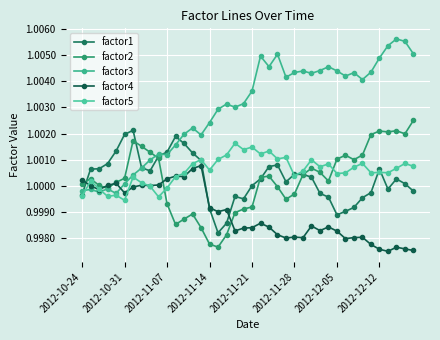

Rank the series by their maximum value, from lowest to highest.

factor4, factor5, factor1, factor2, factor3